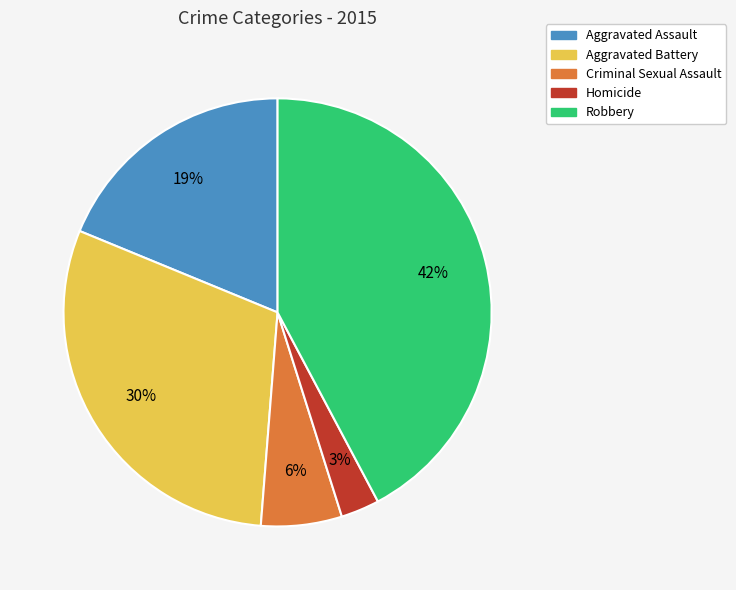

To the nearest percent, what is the difference between the largest and smallest slice percentages?

39%